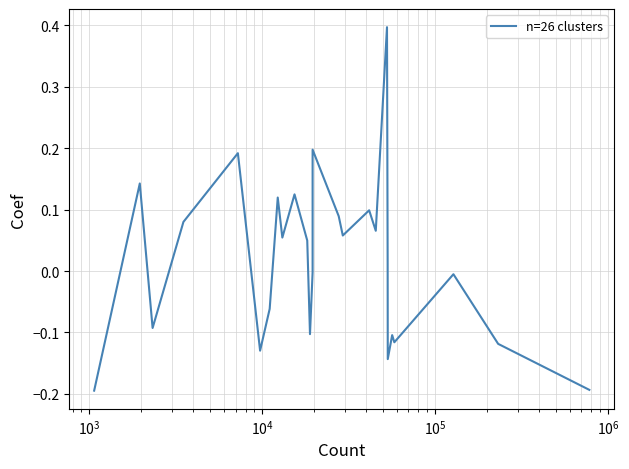

Does the chart display data point markers on the line(s)?

No